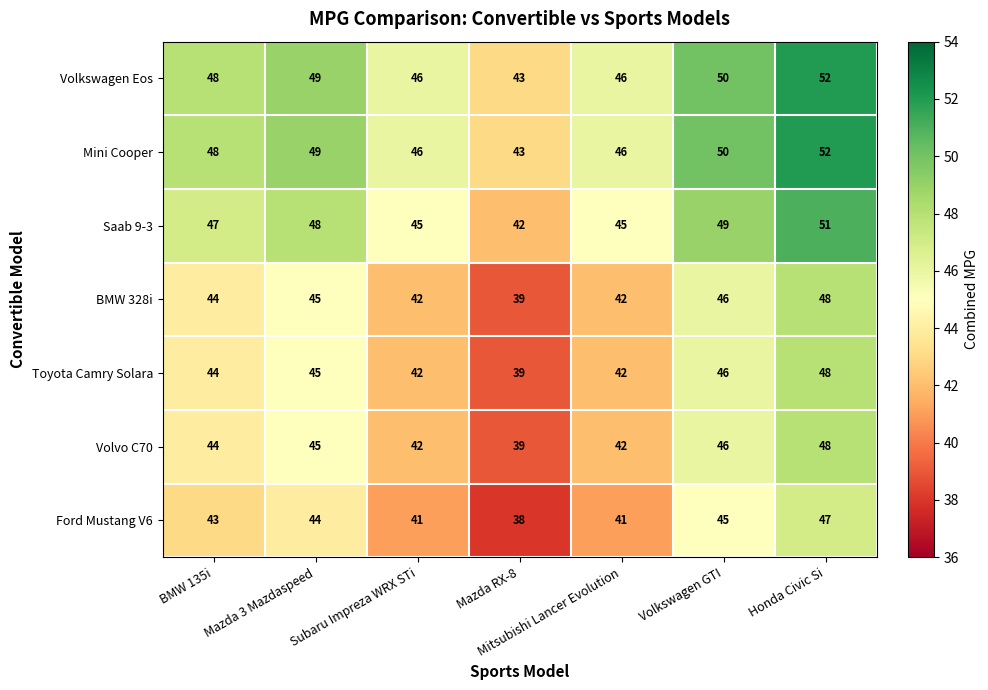

At which category does the chart reach its minimum across all series?

Mazda RX-8